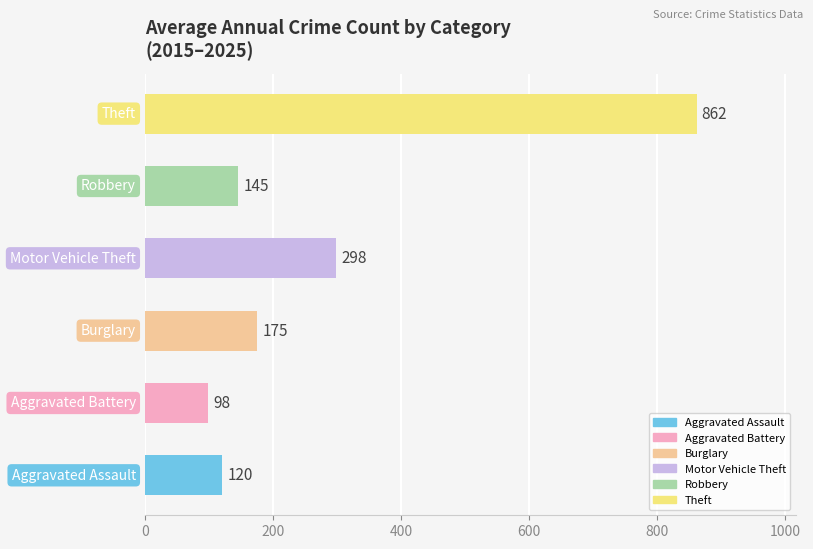

What is the minimum value shown in the chart?

98.5